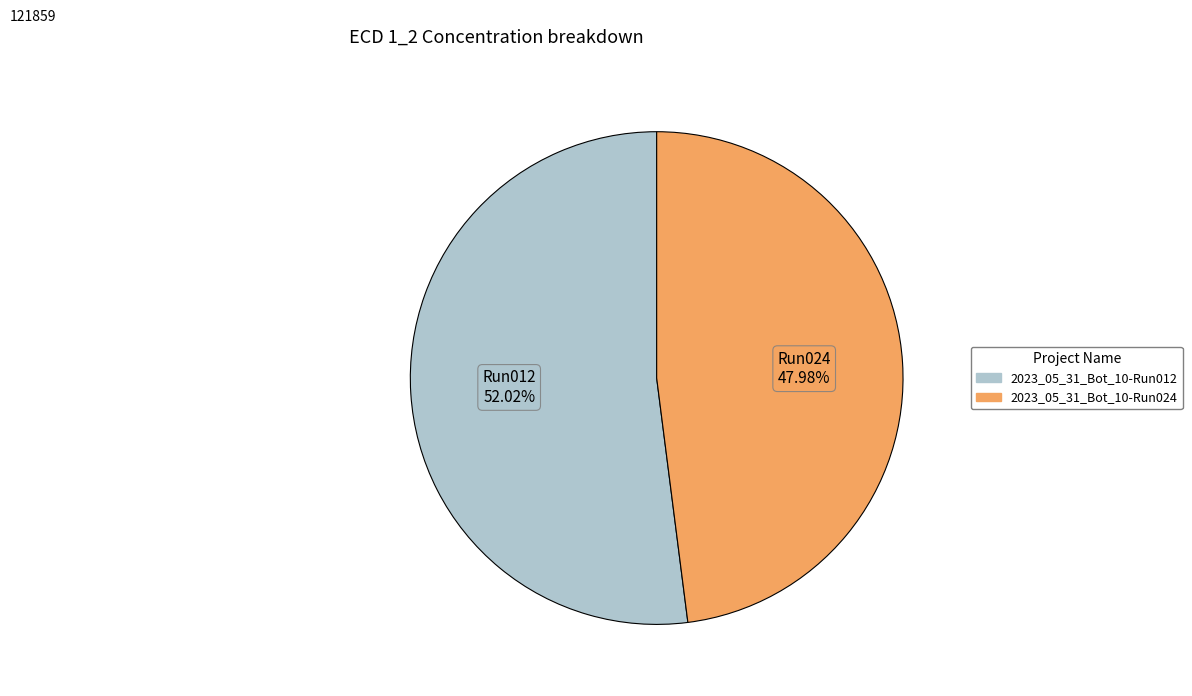

What is the largest slice in the pie chart?

2023_05_31_Bot_10-Run012